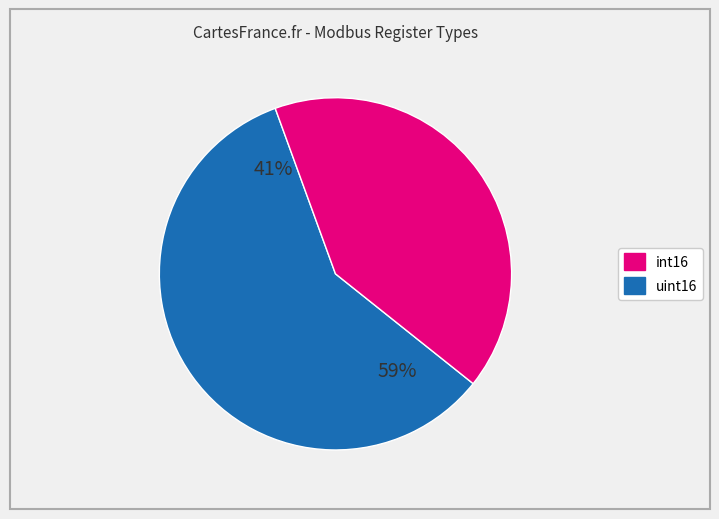

Which slice is the smallest?

int16